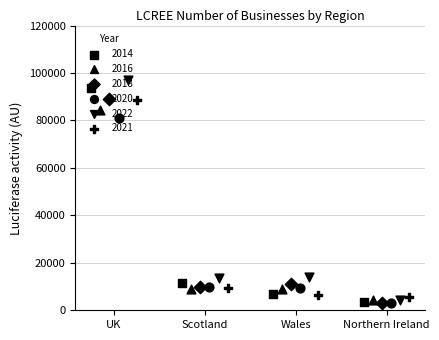

Is the value of 2016 at Wales greater than the value of 2018 at Scotland?

No